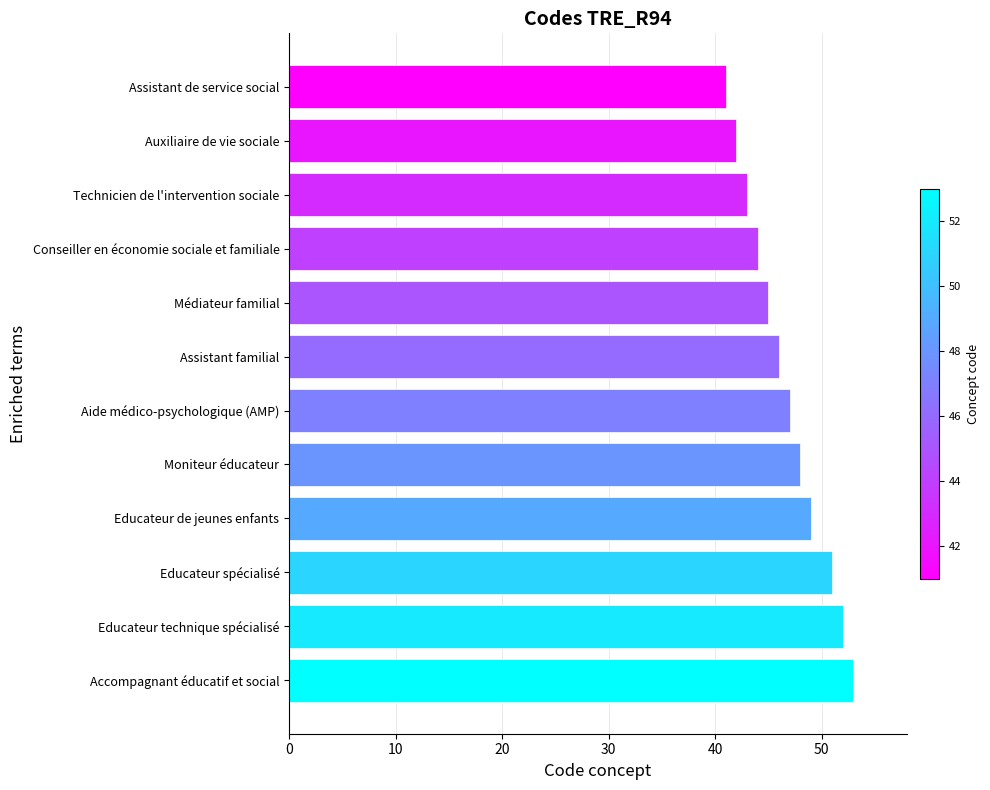

Reading top to bottom, extract all data points from this chart.

Assistant de service social=41	Auxiliaire de vie sociale=42	Technicien de l'intervention sociale=43	Conseiller en économie sociale et familiale=44	Médiateur familial=45	Assistant familial=46	Aide médico-psychologique (AMP)=47	Moniteur éducateur=48	Educateur de jeunes enfants=49	Educateur spécialisé=51	Educateur technique spécialisé=52	Accompagnant éducatif et social=53